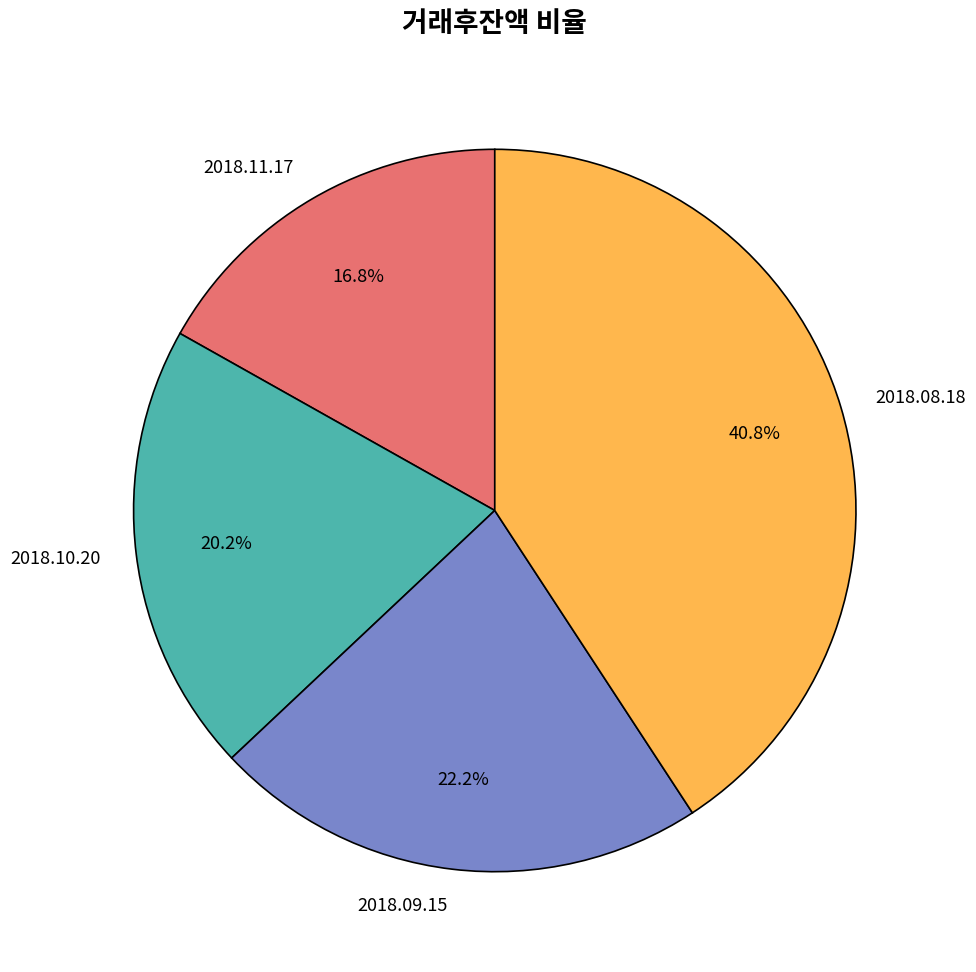

Is it true that 2018.09.15 is 22% of the pie?

True